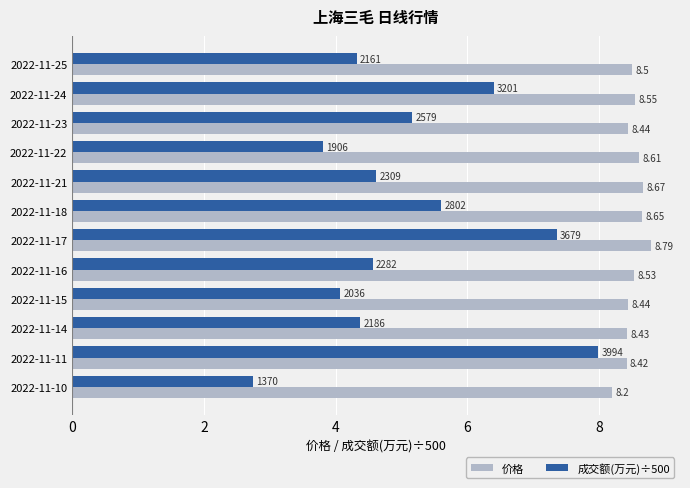

At which label is 成交额(万元)÷500 closest to 5?

2022-11-23